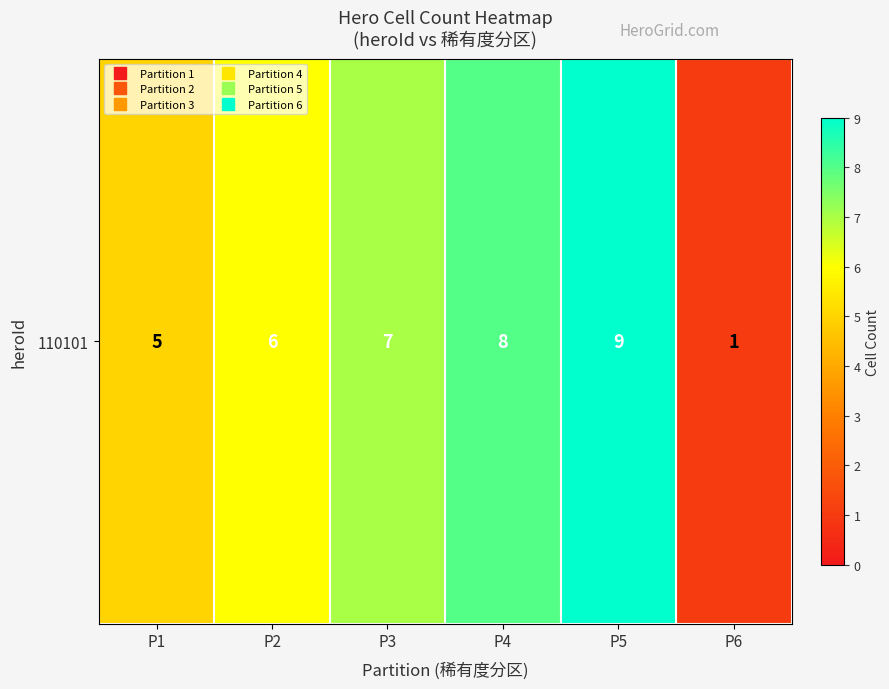

What is the average value?

6